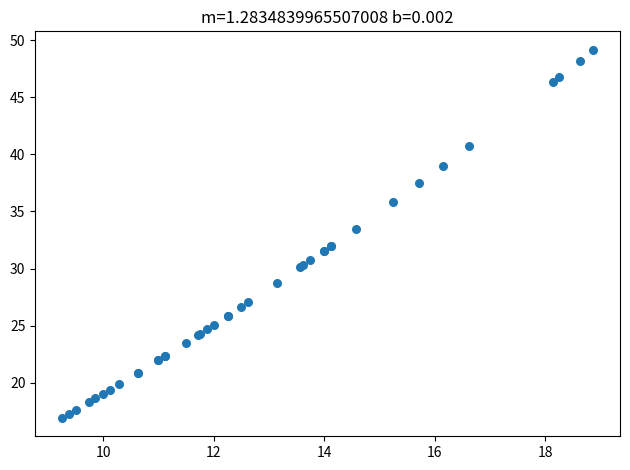

What Y value in the scatter plot is closest to 33?

33.5